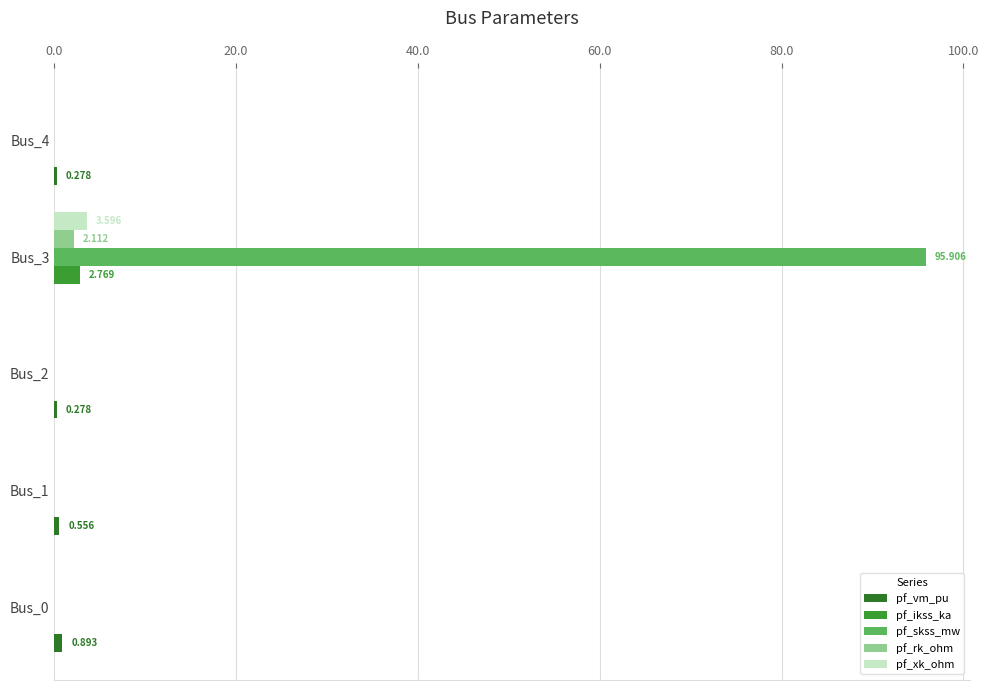

Which series has the largest total across all categories?

pf_skss_mw